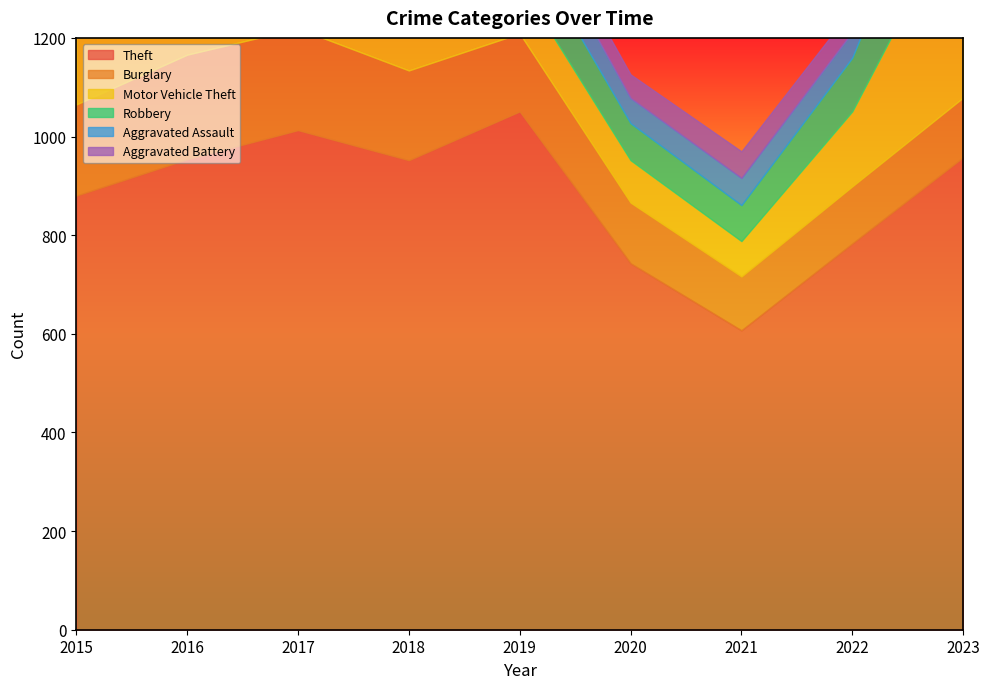

How many values in the Burglary series are below 158?

4